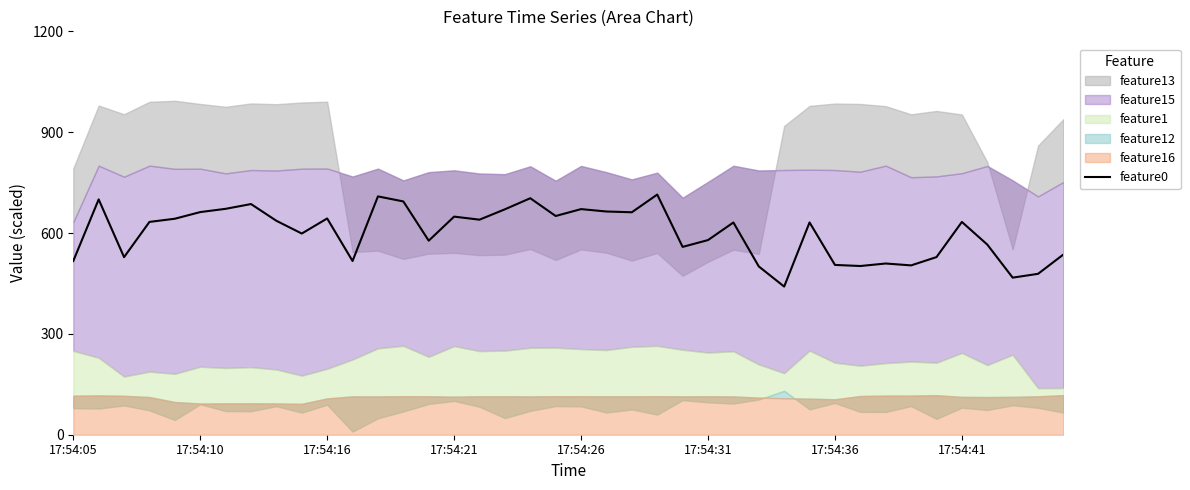

What is the highest value of the feature0 series?

714.4